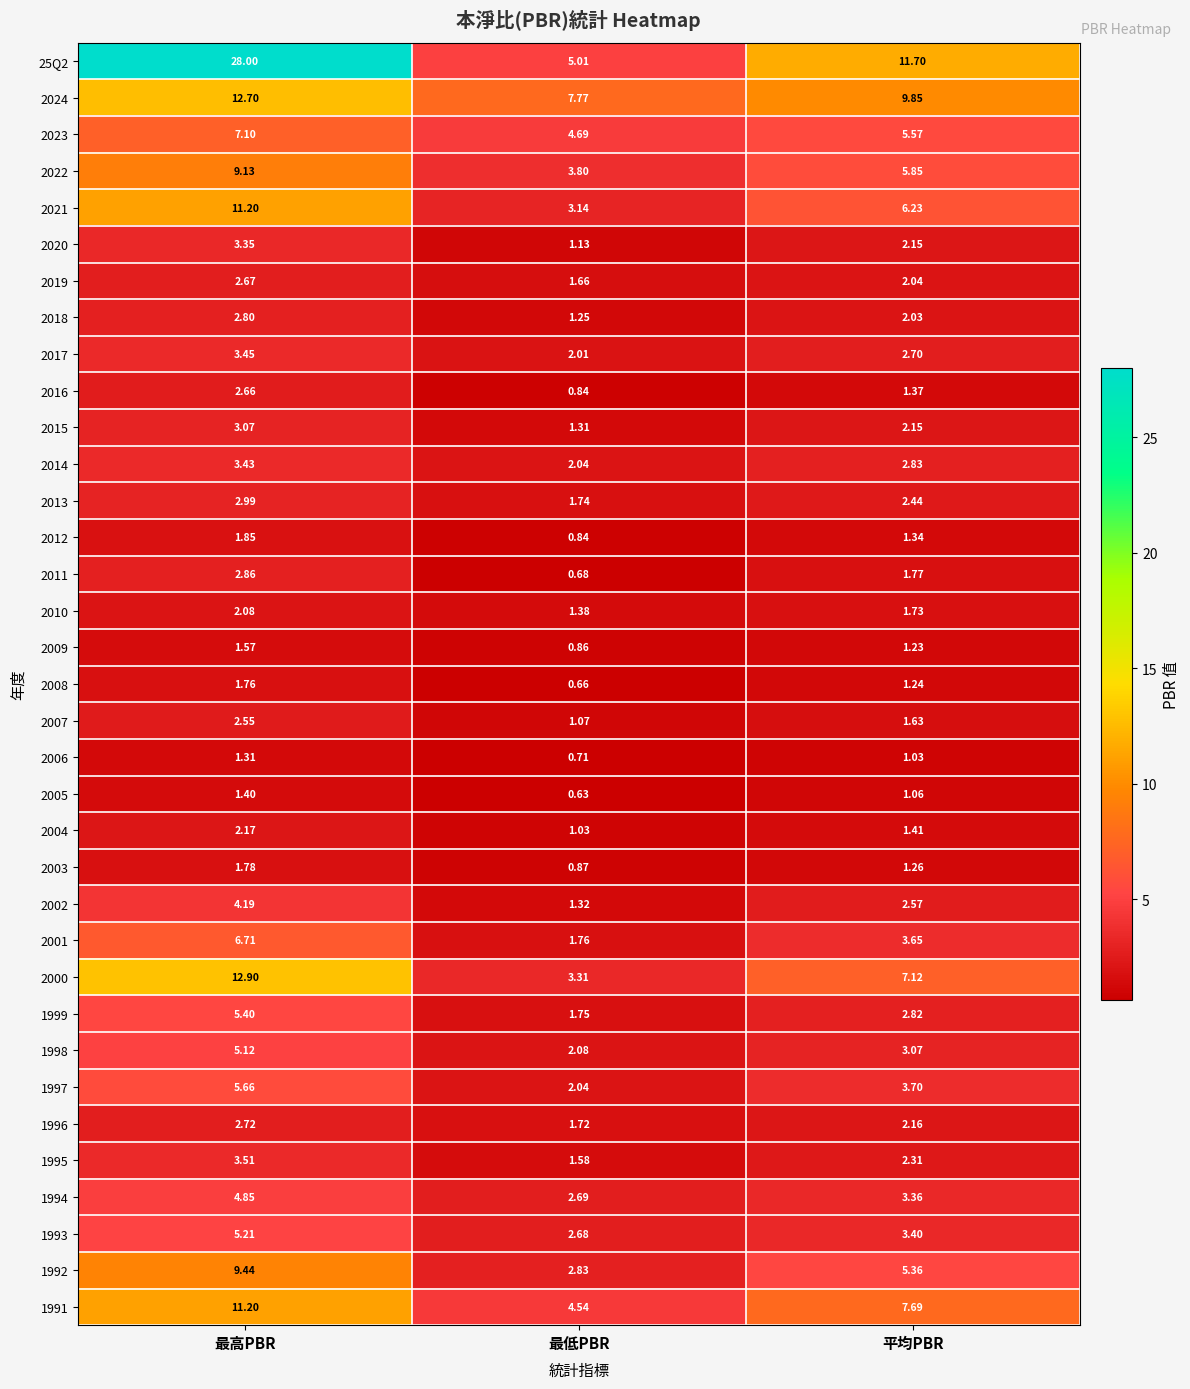

Is the value of 2018 at 最高PBR greater than the value of 2007 at 最低PBR?

Yes